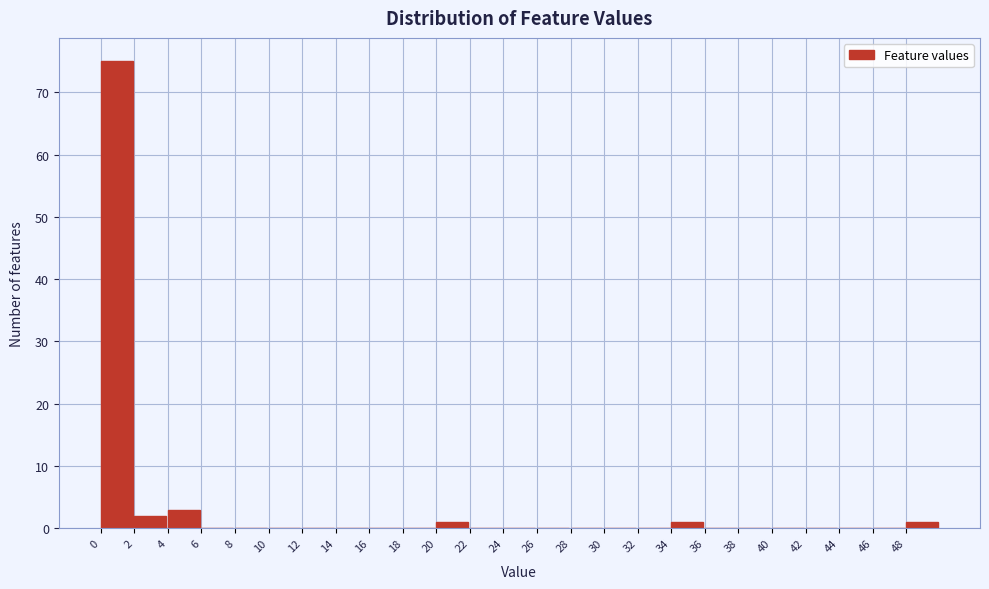

Reading left to right, transcribe this chart: for each bar, give the range it covers on the x-axis and its height. The values are not printed on the chart, so give them approximately, as read against the axis.

0 to 2: 75
2 to 4: 2
4 to 6: 3
6 to 8: 0
8 to 10: 0
10 to 12: 0
12 to 14: 0
14 to 16: 0
16 to 18: 0
18 to 20: 0
20 to 22: 1
22 to 24: 0
24 to 26: 0
26 to 28: 0
28 to 30: 0
30 to 32: 0
32 to 34: 0
34 to 36: 1
36 to 38: 0
38 to 40: 0
40 to 42: 0
42 to 44: 0
44 to 46: 0
46 to 48: 0
48 to 50: 1